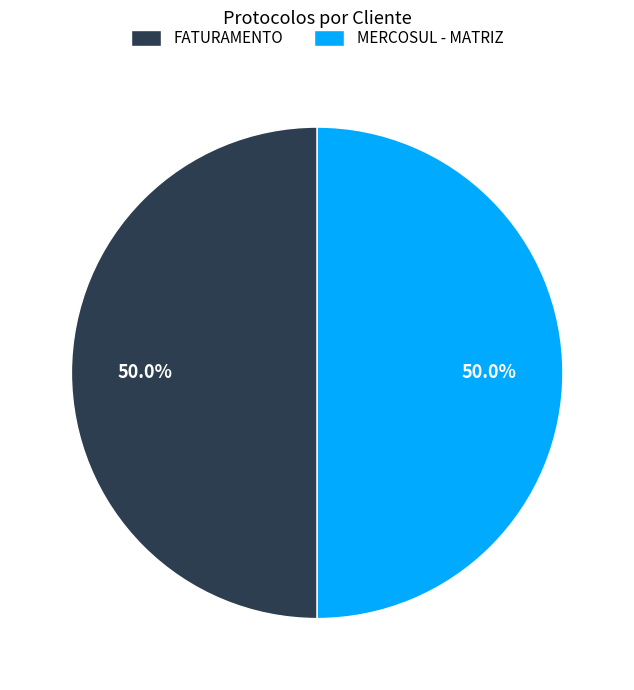

What is the ratio of the value at FATURAMENTO to the value at MERCOSUL - MATRIZ?

1.0